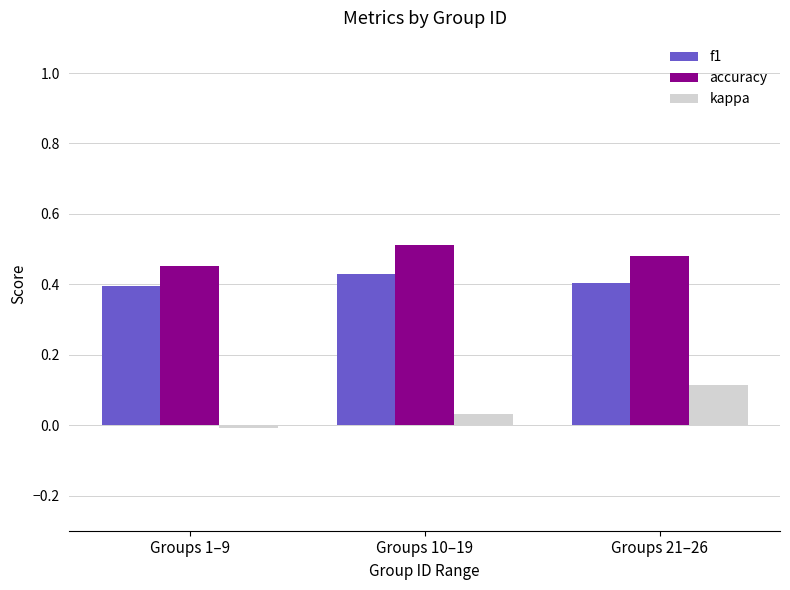

True or false: f1 has a value of 0.6 at Groups 1–9.

False